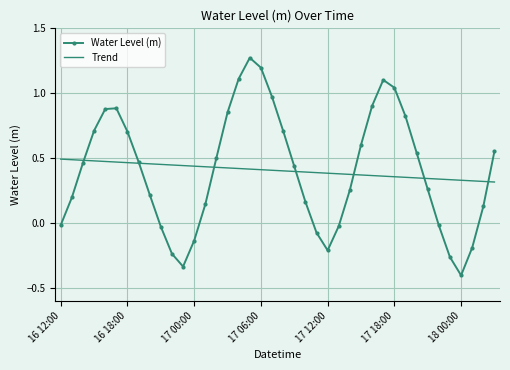

What is the minimum value shown in the chart?

-0.4